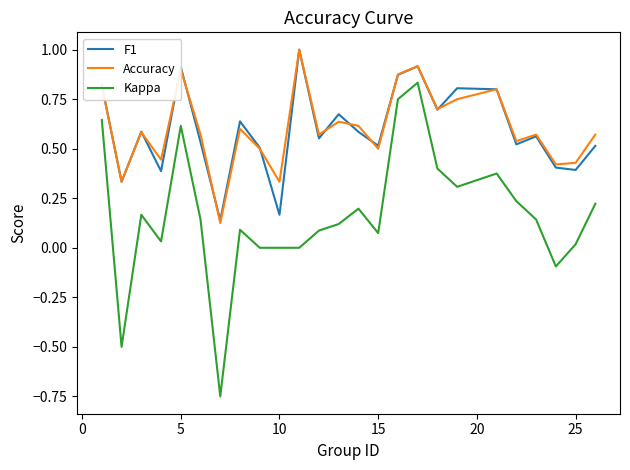

Which series has the largest range (max minus min)?

Kappa